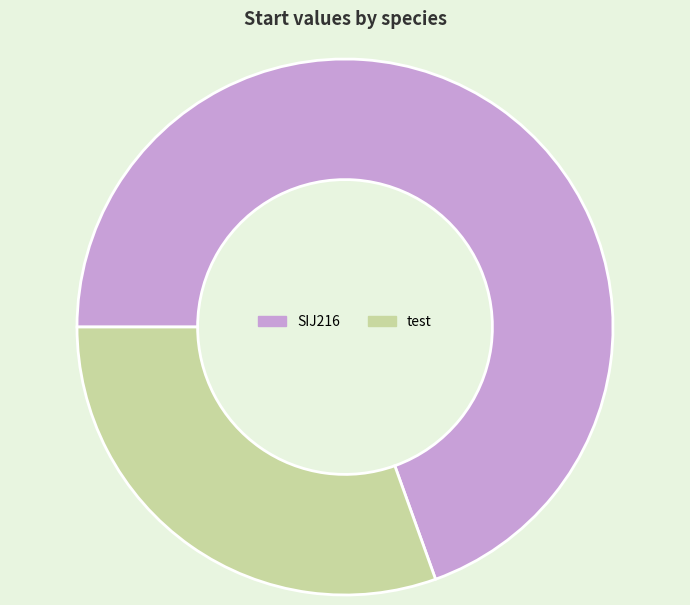

Is it true that SIJ216 is 64% of the pie?

False